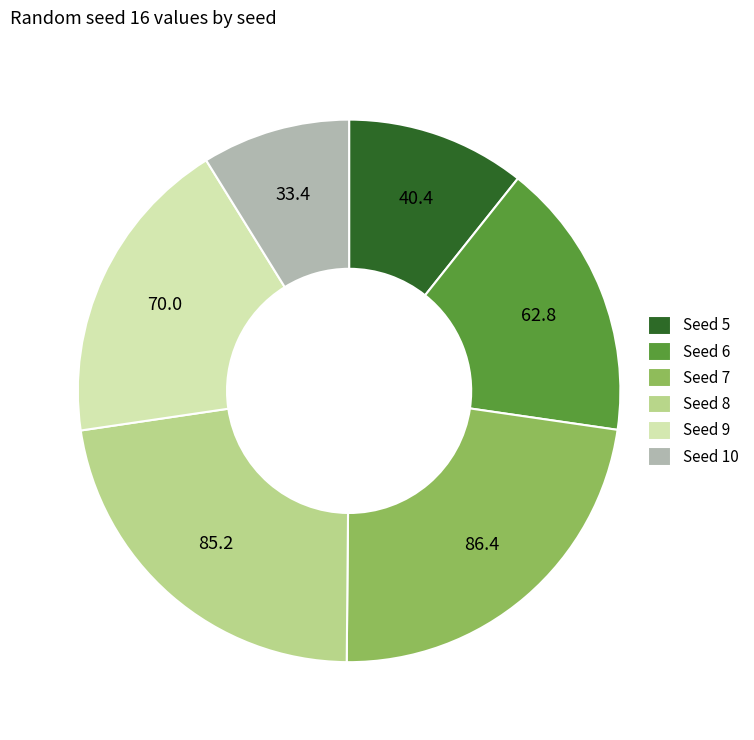

Is there a majority slice in this chart?

No